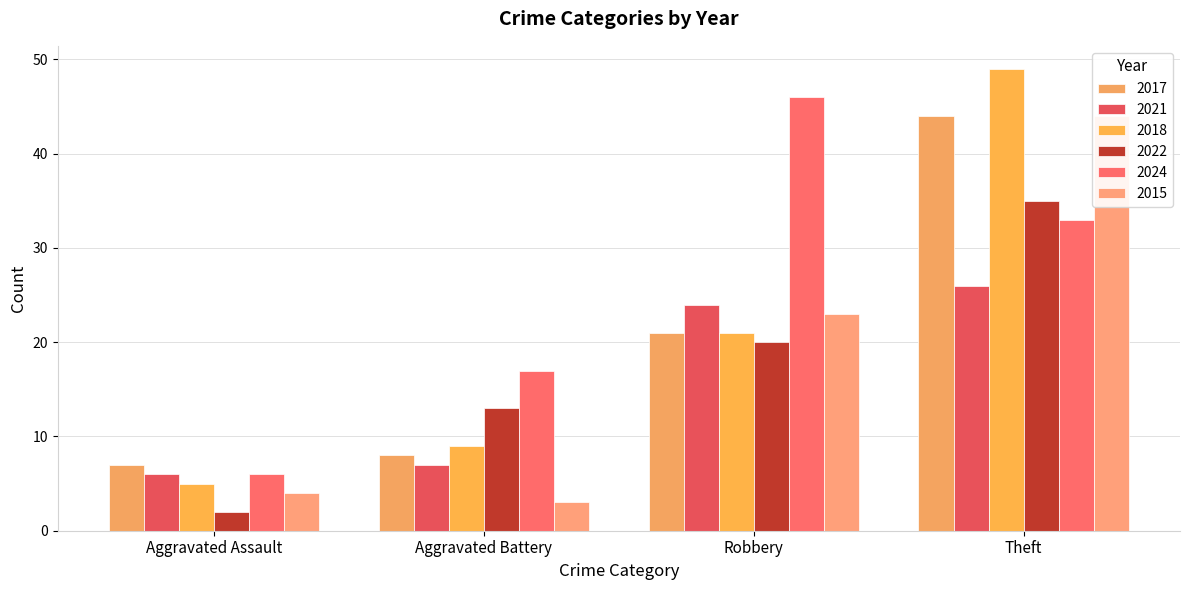

Where does the 2024 series first go above 33?

Robbery